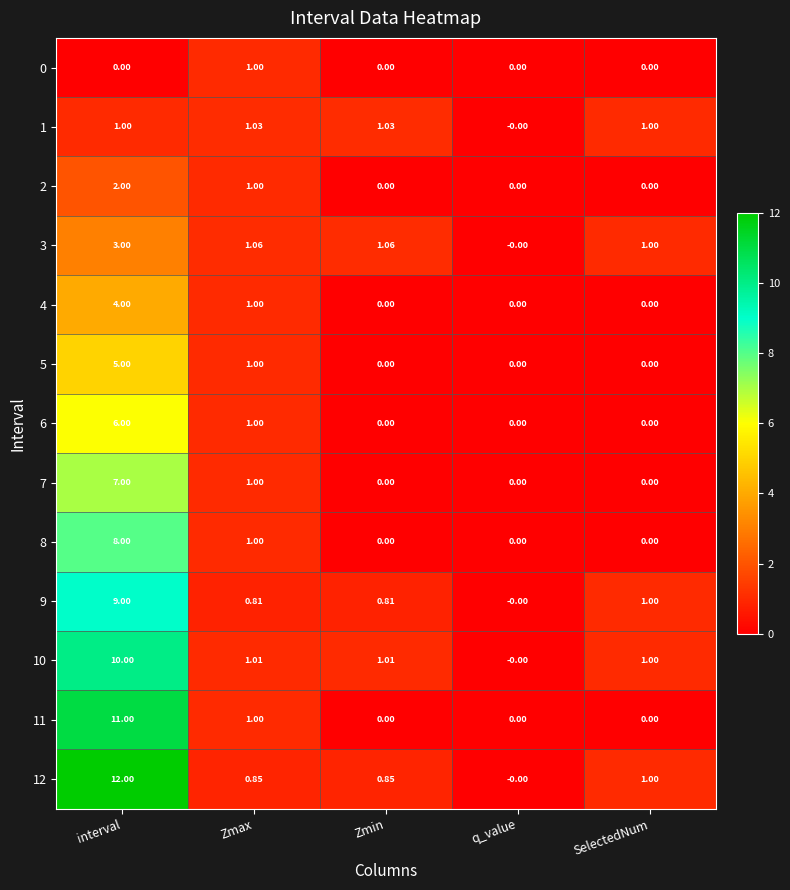

Where is 9 nearest to the value 4?

SelectedNum